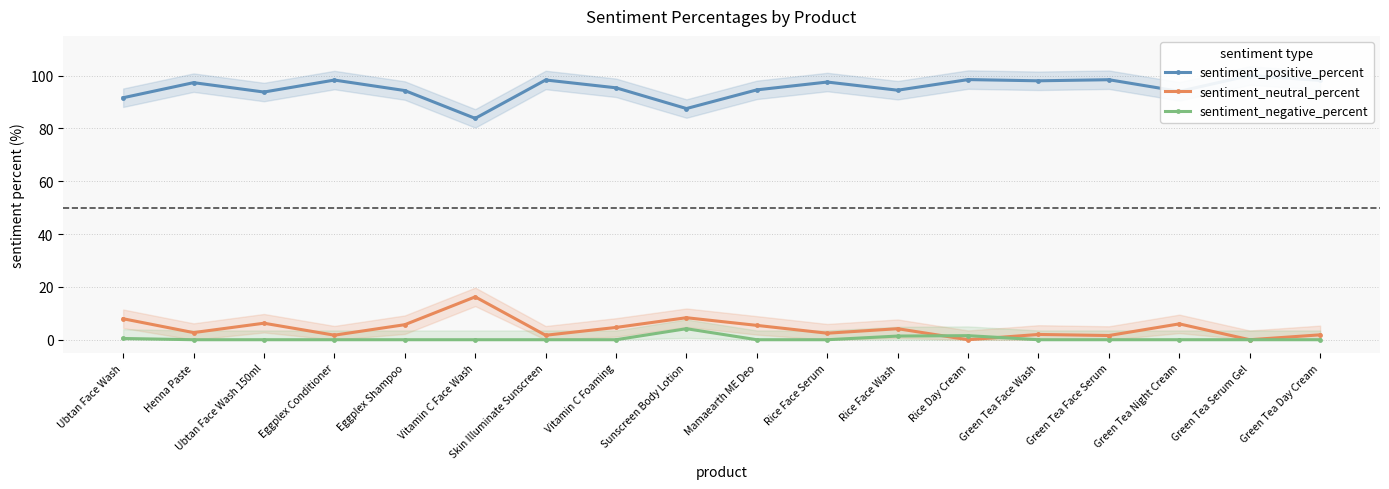

Which has a higher value, Skin Illuminate Sunscreen or Eggplex Conditioner?

Skin Illuminate Sunscreen